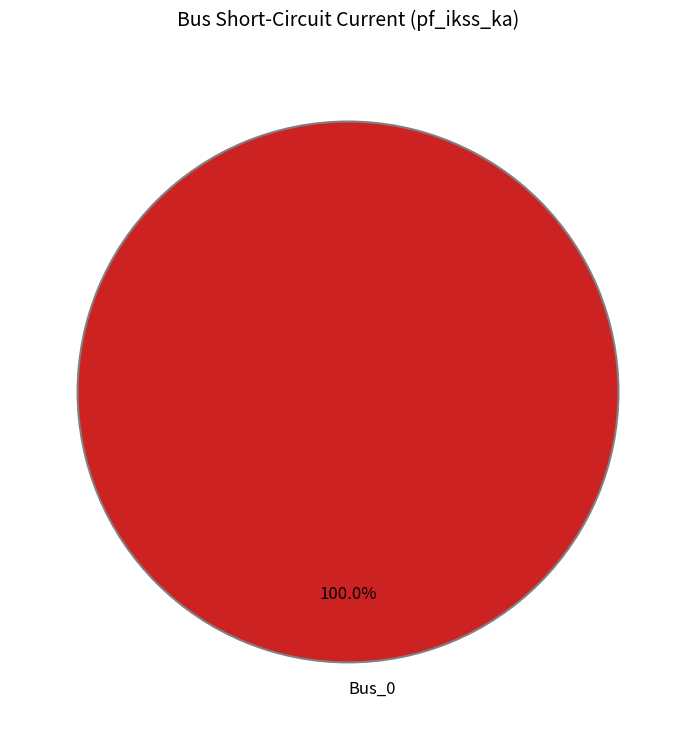

What is the majority slice?

Bus_0